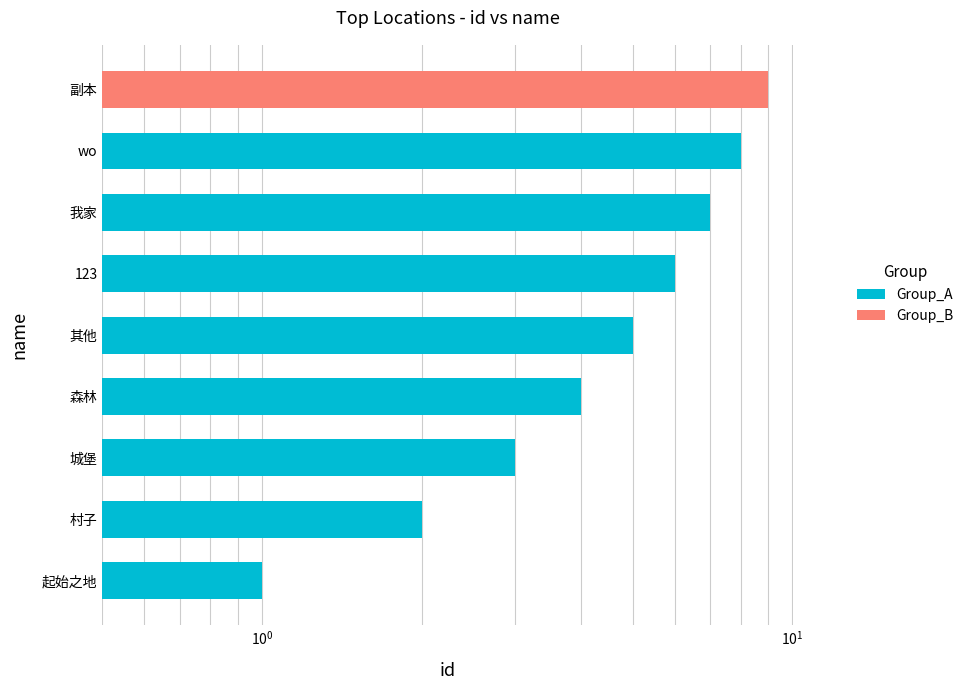

What is the smallest value displayed?

1